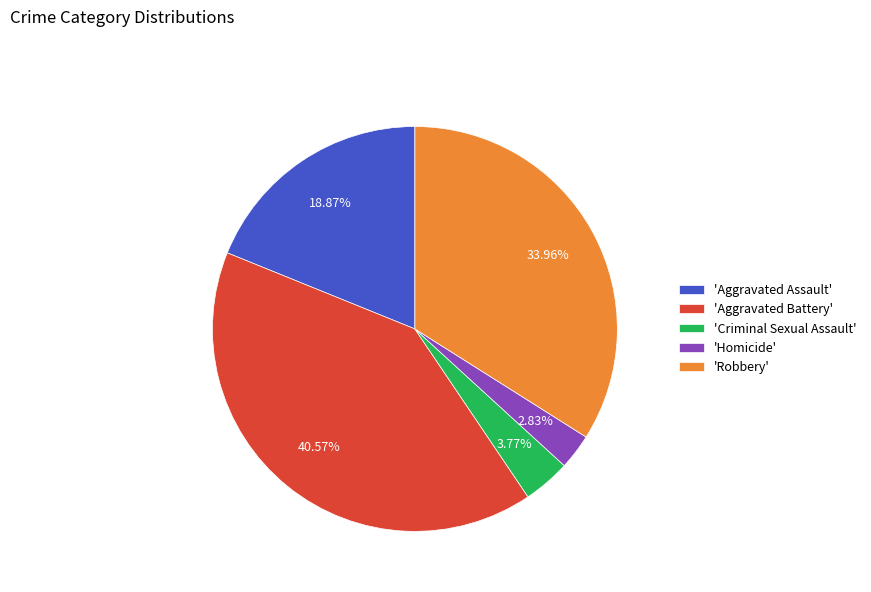

Rank the categories by value from highest to lowest.

'Aggravated Battery', 'Robbery', 'Aggravated Assault', 'Criminal Sexual Assault', 'Homicide'